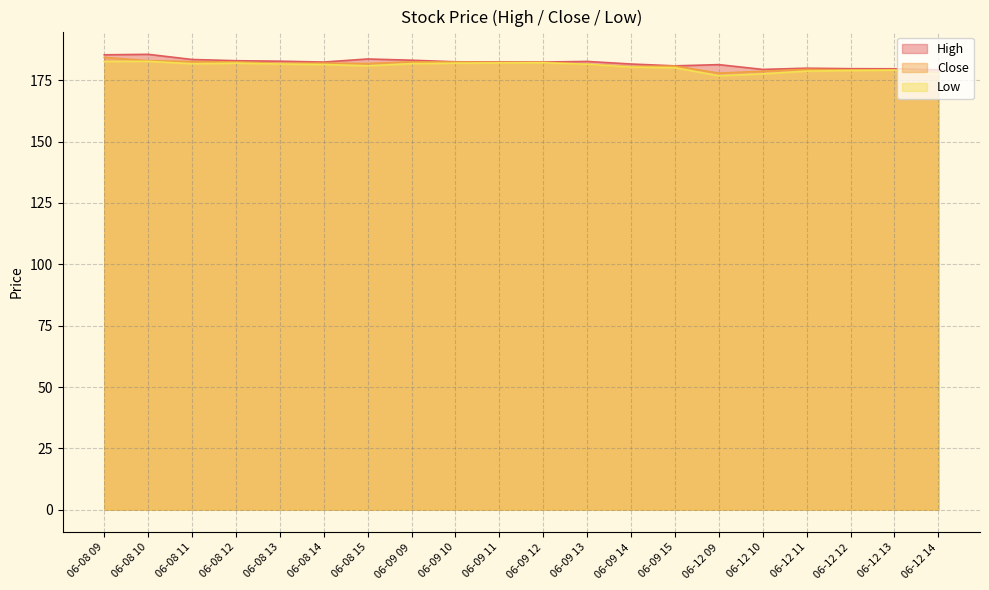

True or false: Close has a value of 182.4 at 06-09 12.

True